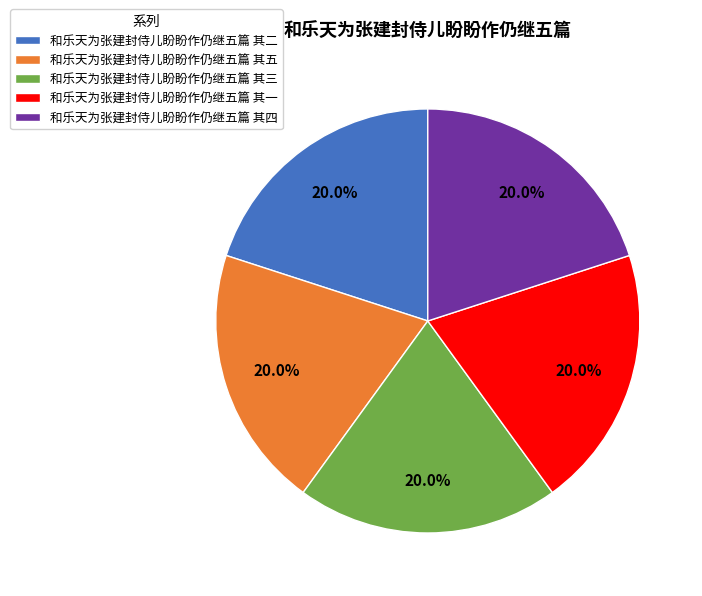

To the nearest percent, what is the combined percentage of 和乐天为张建封侍儿盼盼作仍继五篇 其四 and 和乐天为张建封侍儿盼盼作仍继五篇 其一?

40%